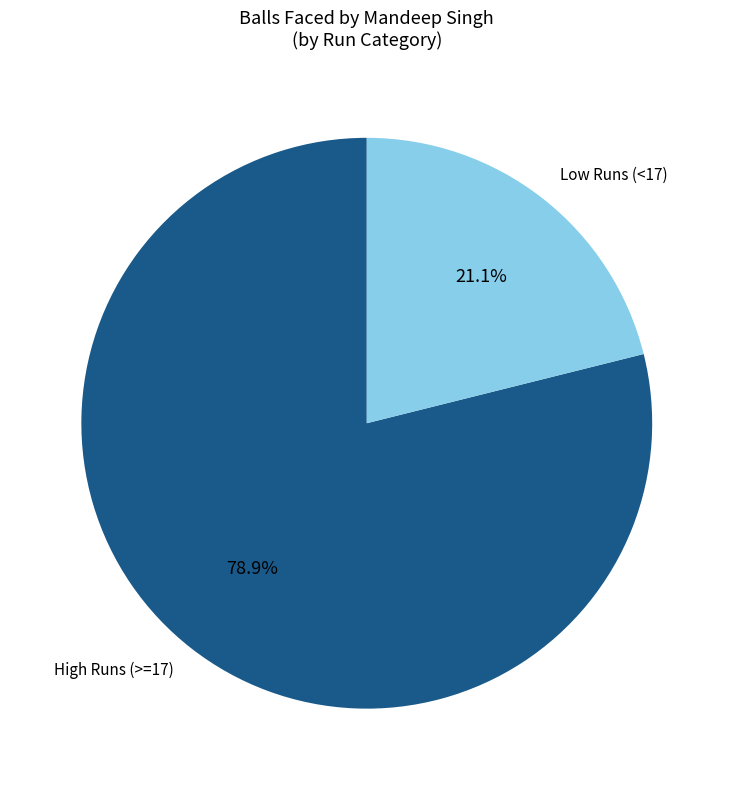

What is the largest slice in the pie chart?

High Runs (>=17)